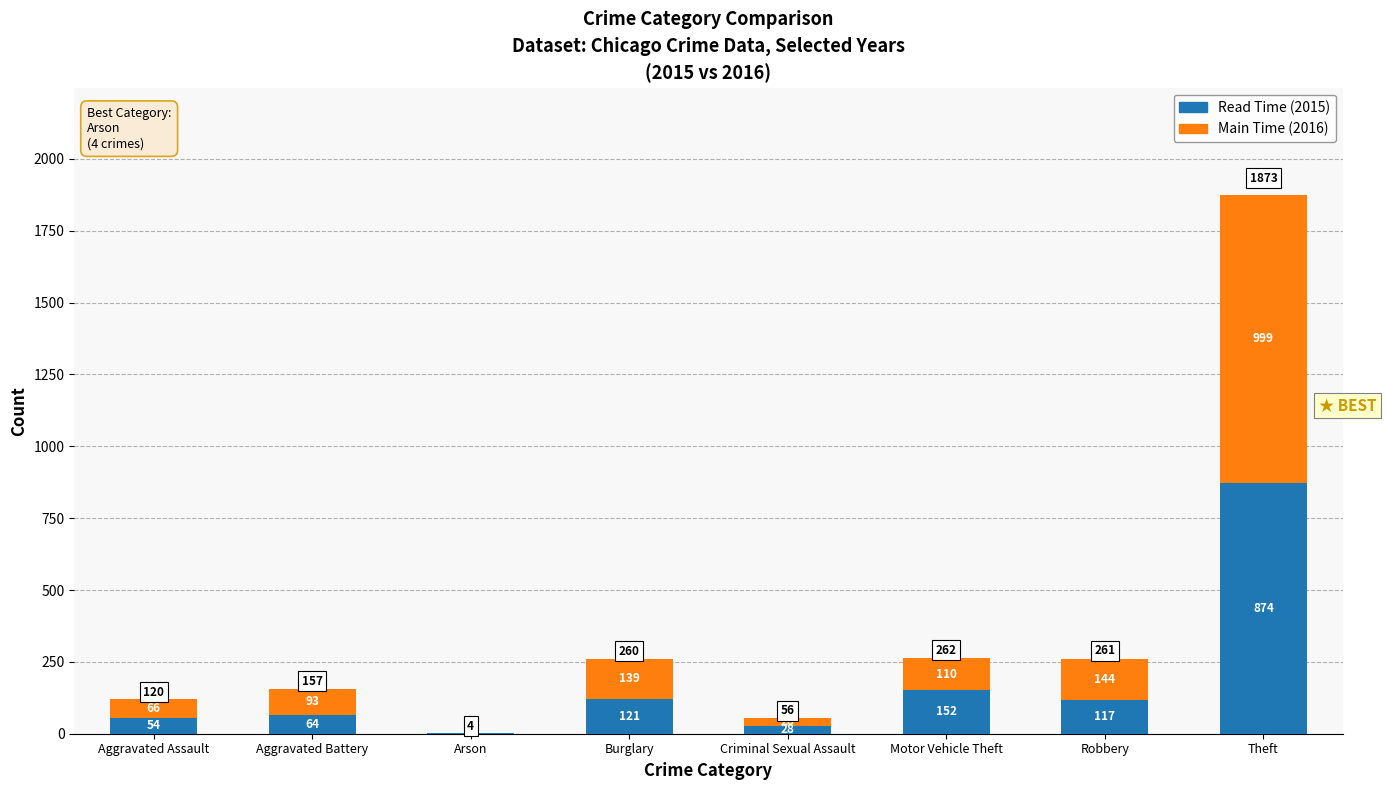

Does the chart contain stacked bars?

Yes